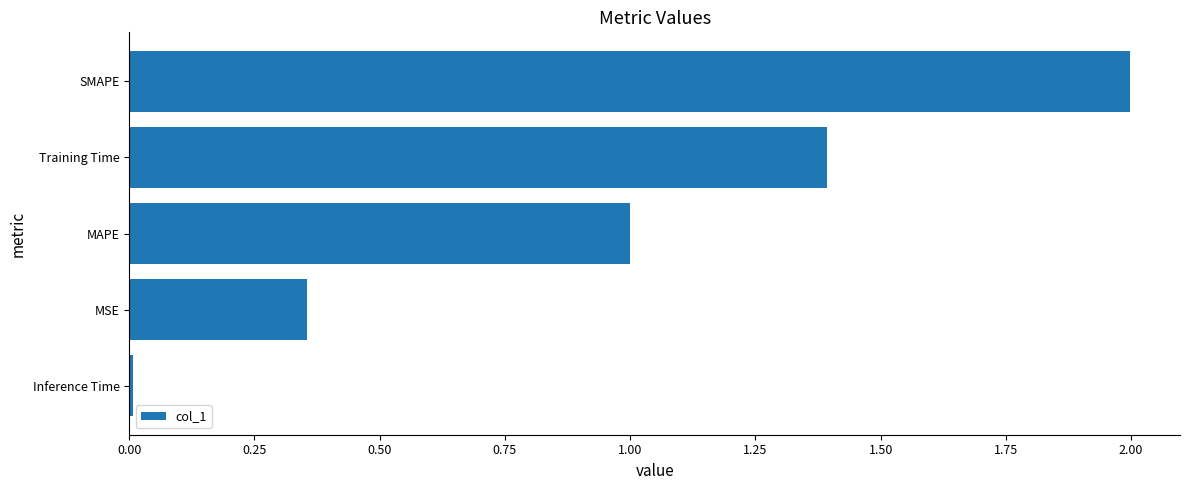

Rank the categories by value from lowest to highest.

Inference Time, MSE, MAPE, Training Time, SMAPE